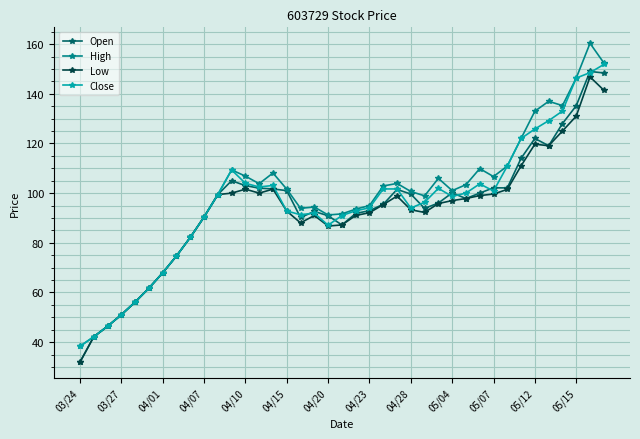

What is the lowest value of the Open series?

31.9